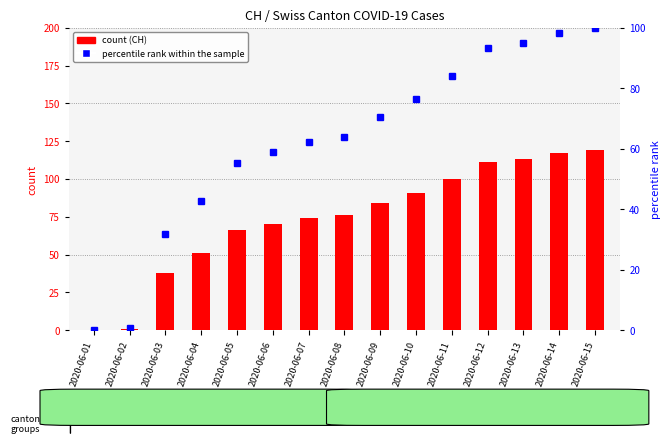

Read the percentile rank within the sample value at 2020-06-08.

63.9